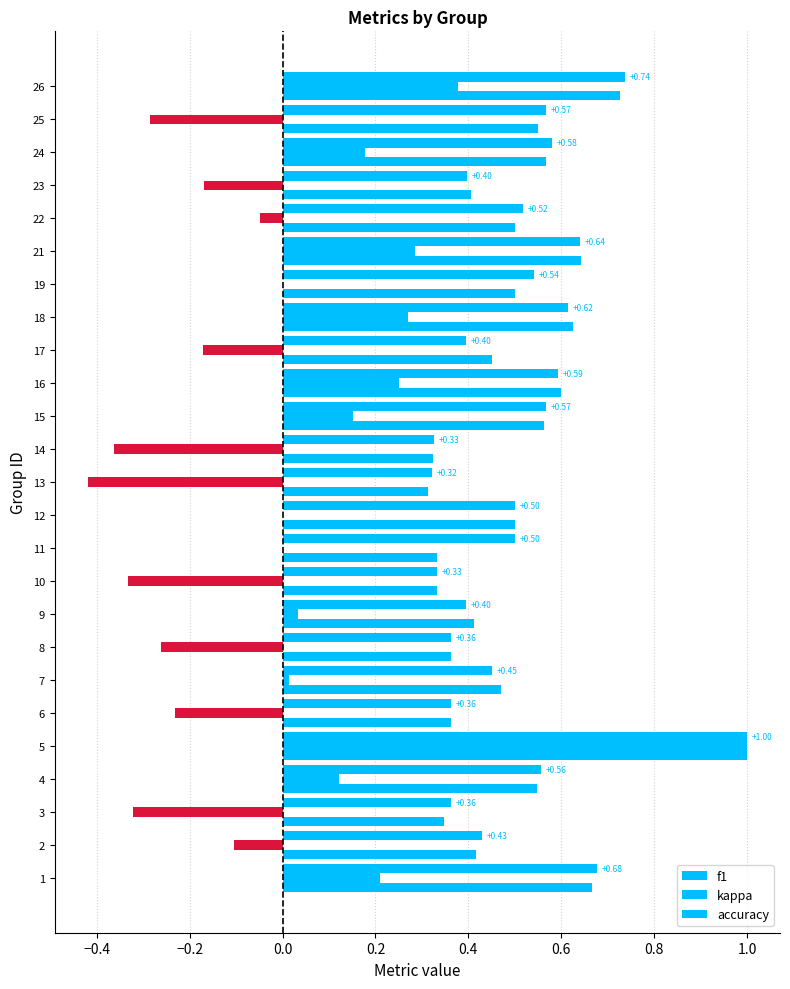

Count the number of categories in the chart.

25